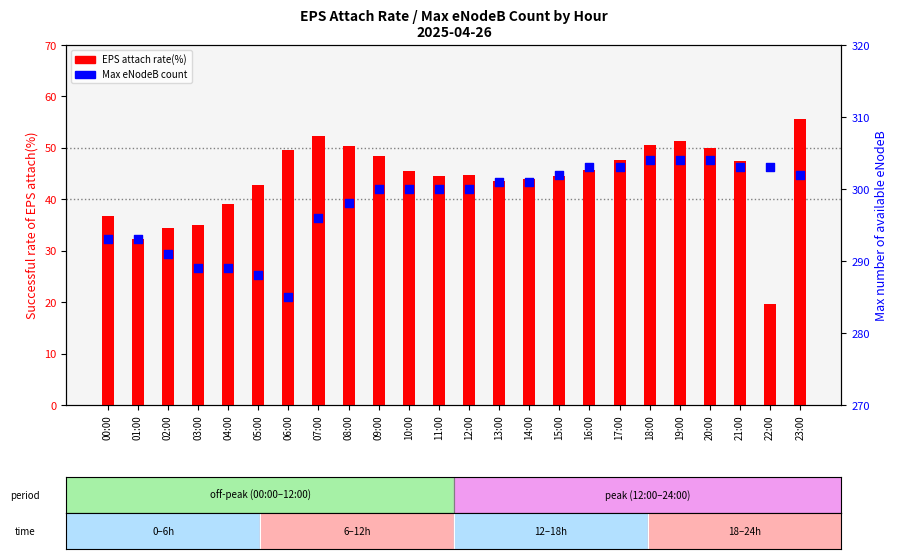

Which series has the largest Y range (max minus min)?

EPS attach rate(%)